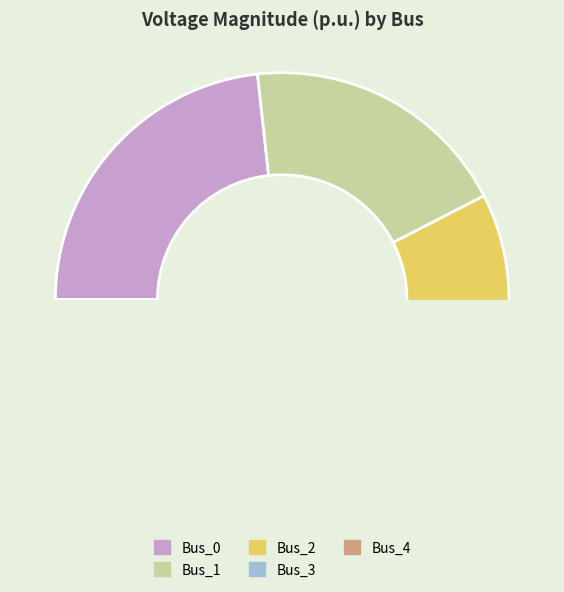

How many slices are in this pie chart?

5